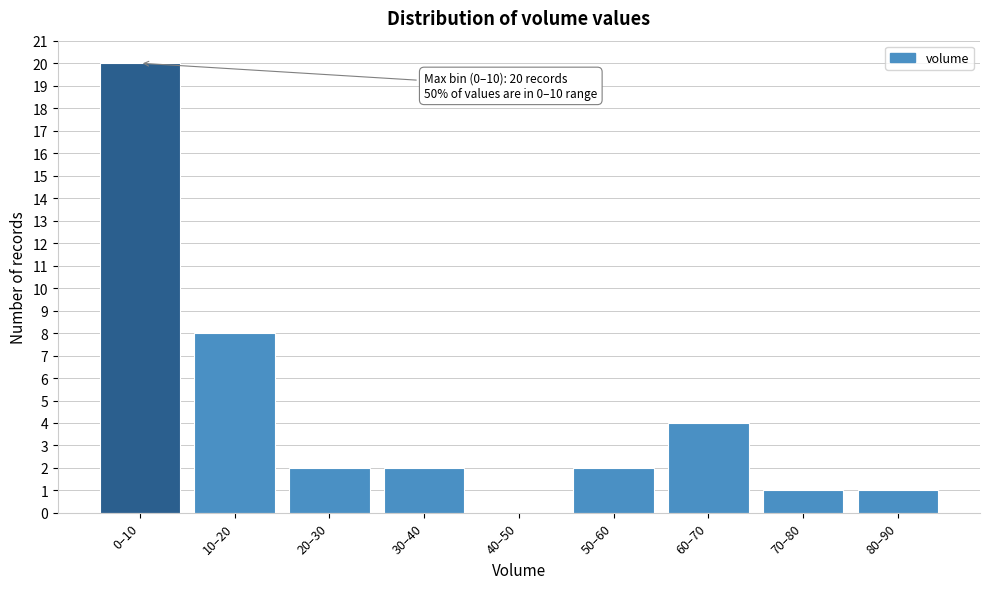

Reading left to right, list all the values displayed in this chart.

0–10=20	10–20=8	20–30=2	30–40=2	40–50=0	50–60=2	60–70=4	70–80=1	80–90=1